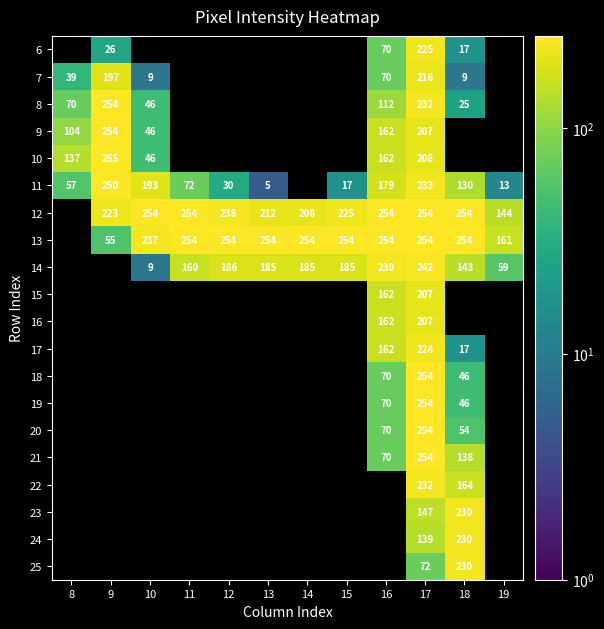

Is it true that 9 equals 104 at 8?

True